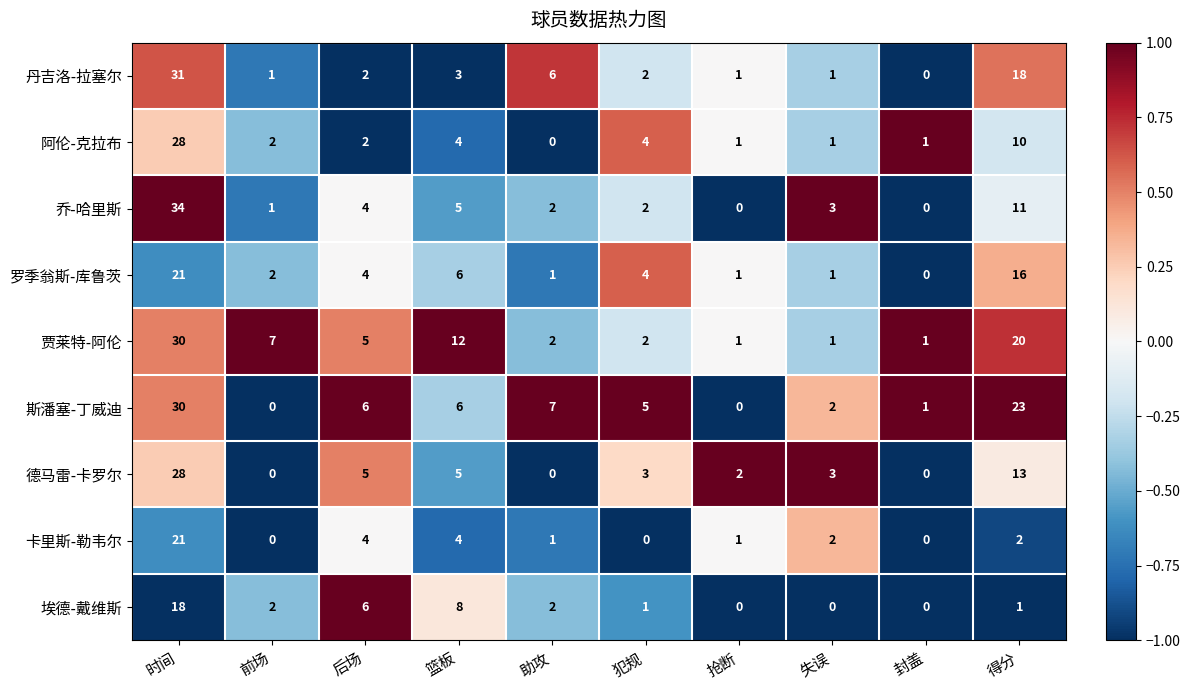

The 贾莱特-阿伦 series shows 3 at 助攻. True or false?

False